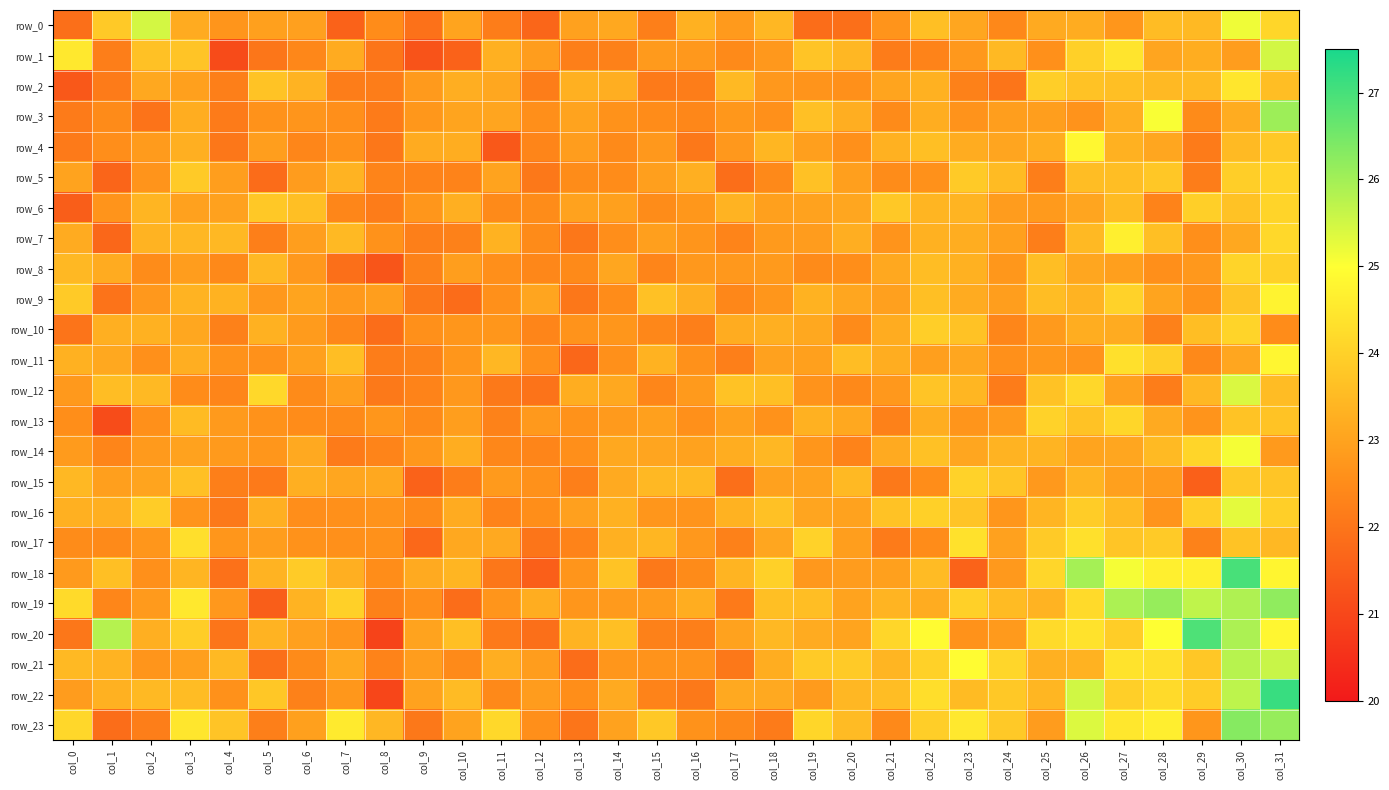

What is the average value of the row_6 series?

23.0